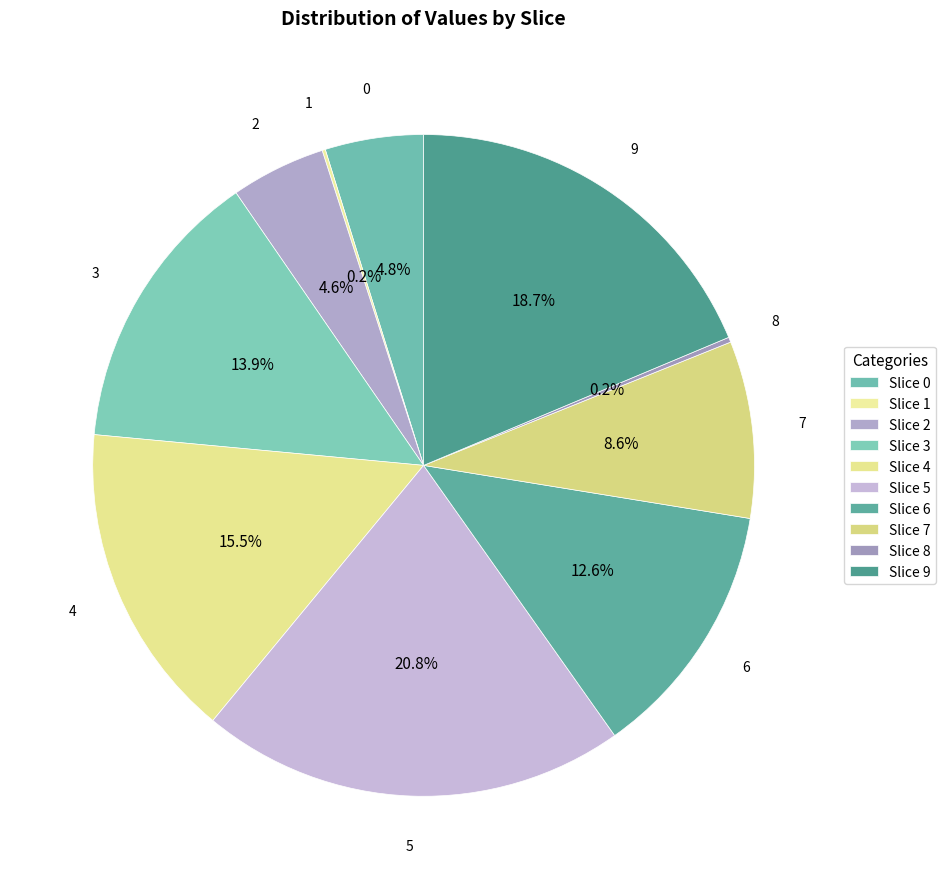

What is the smallest slice in the pie chart?

1